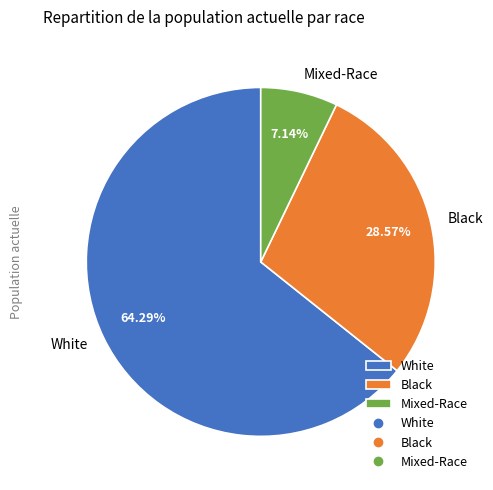

Is the sum of Black and White greater than half?

Yes